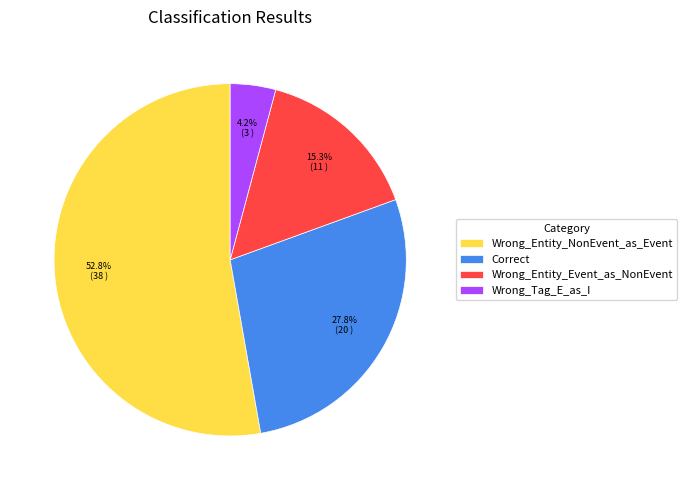

Does Correct represent more than half of the total?

No